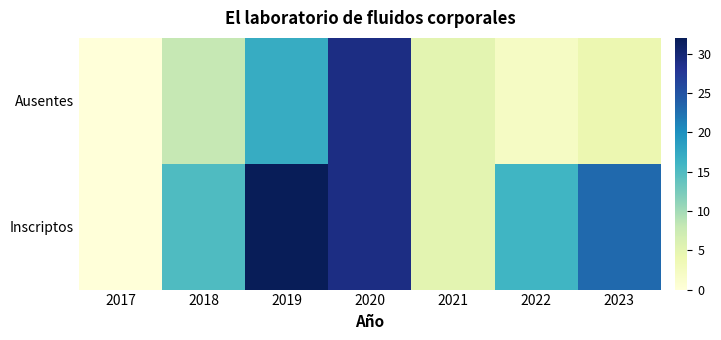

What is the difference between the highest and lowest values at 2019?

15